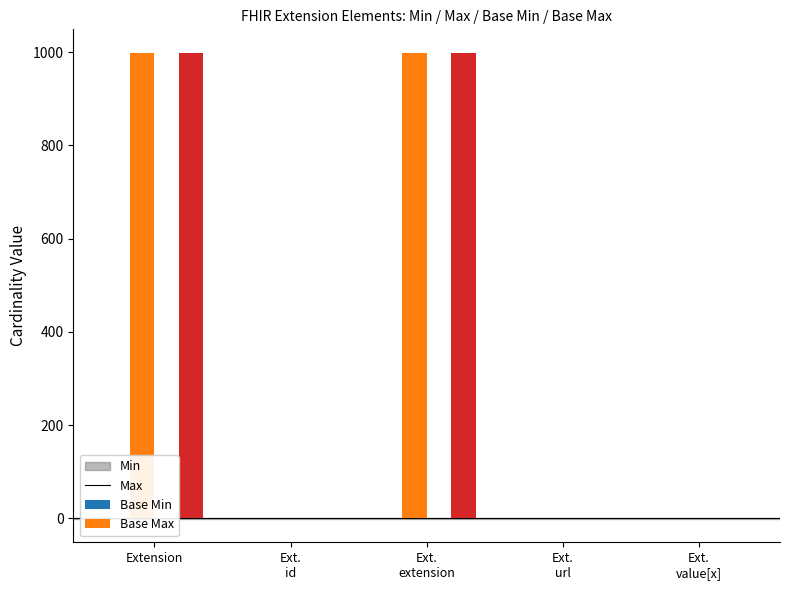

Reading left to right, extract all data points from this chart.

Min: 0	0	0	1	1
Max_numeric: 999	1	999	1	1
Base Min: 0	0	0	1	0
Base Max_numeric: 999	1	999	1	1